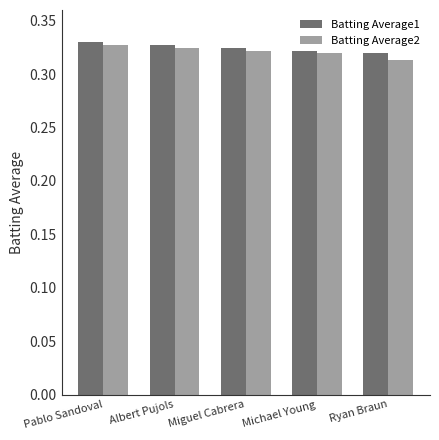

How many Batting Average1 values are between 0 and 1?

5